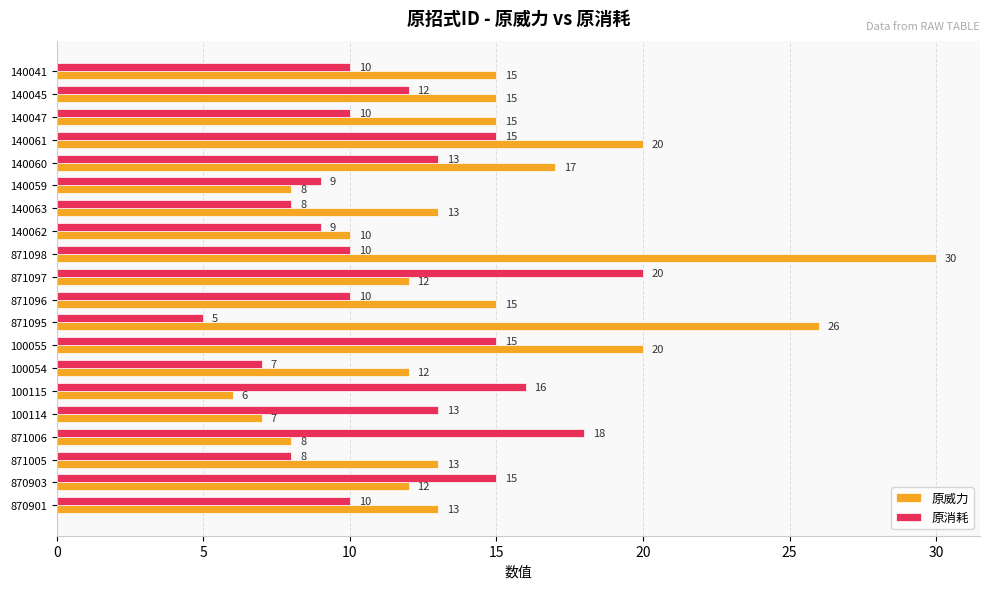

Rank the series by their average value, from lowest to highest.

原消耗, 原威力